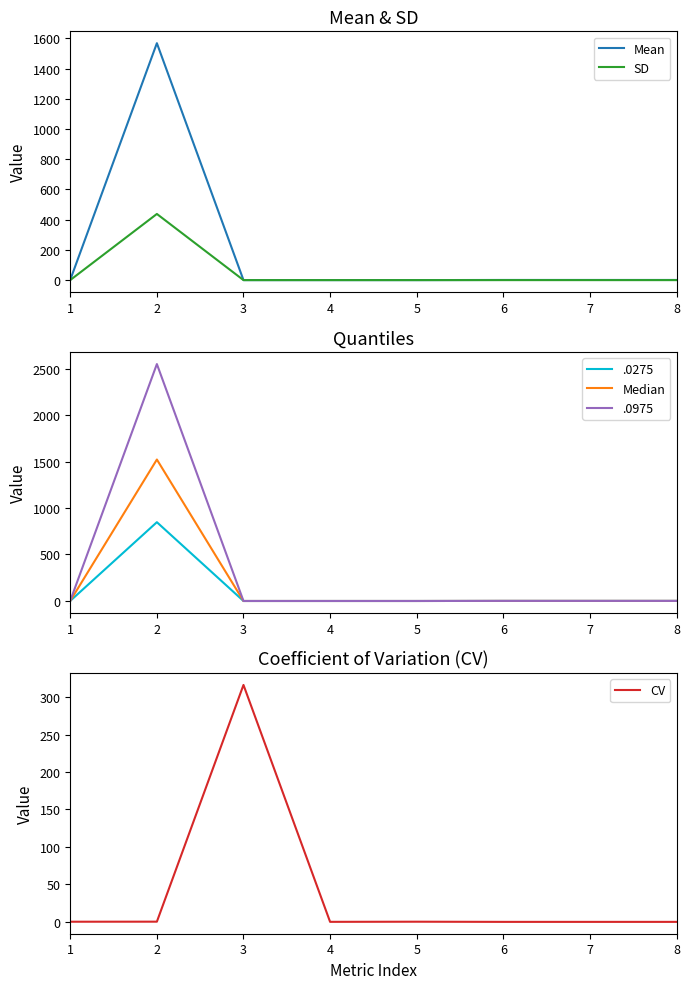

List the labels in order of Mean value, largest first.

2, 1, 6, 7, 8, 4, 5, 3